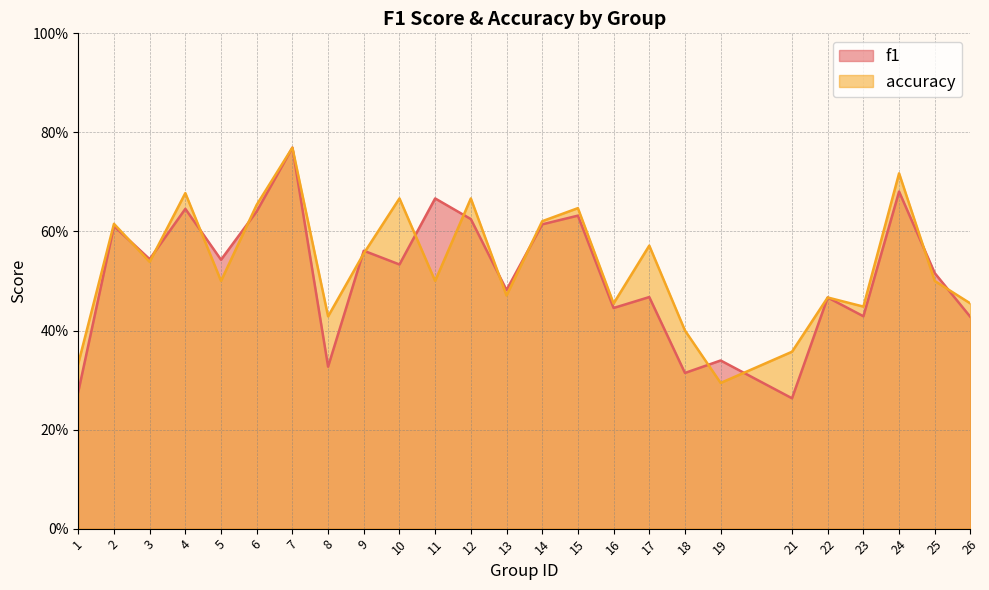

List the series in order of their overall mean, lowest first.

f1, accuracy